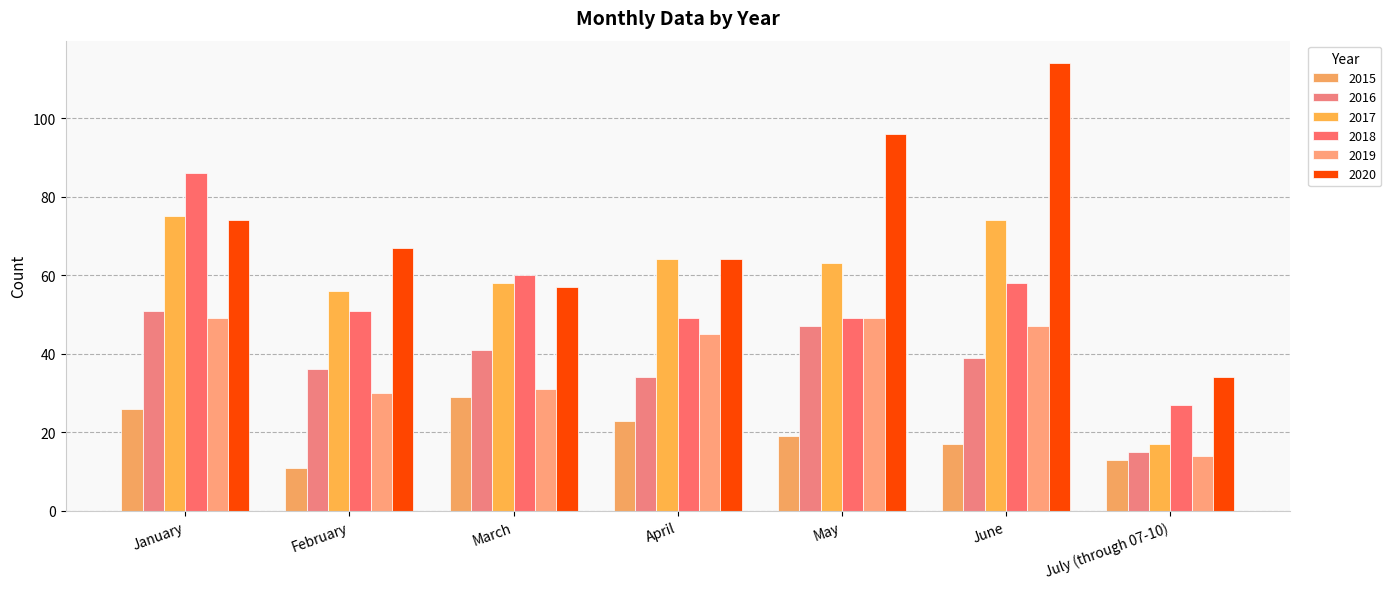

Which series changed the most between January and June?

2020